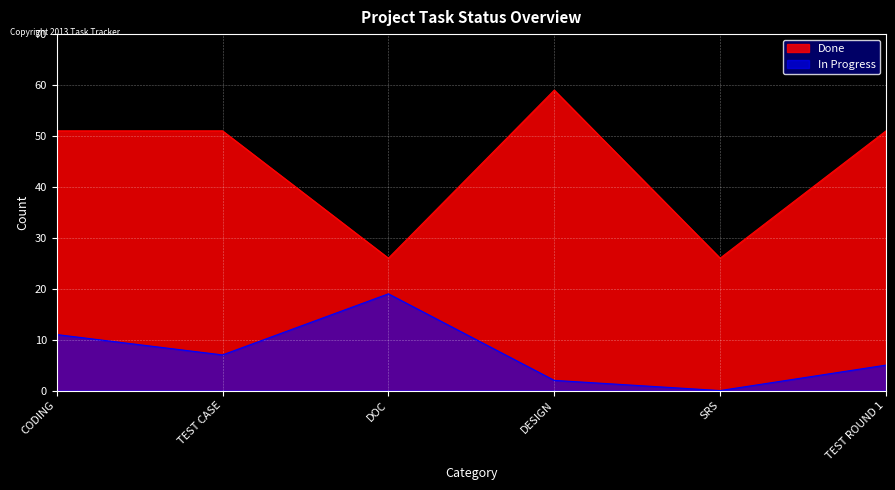

What is the sum of all In Progress values?

44